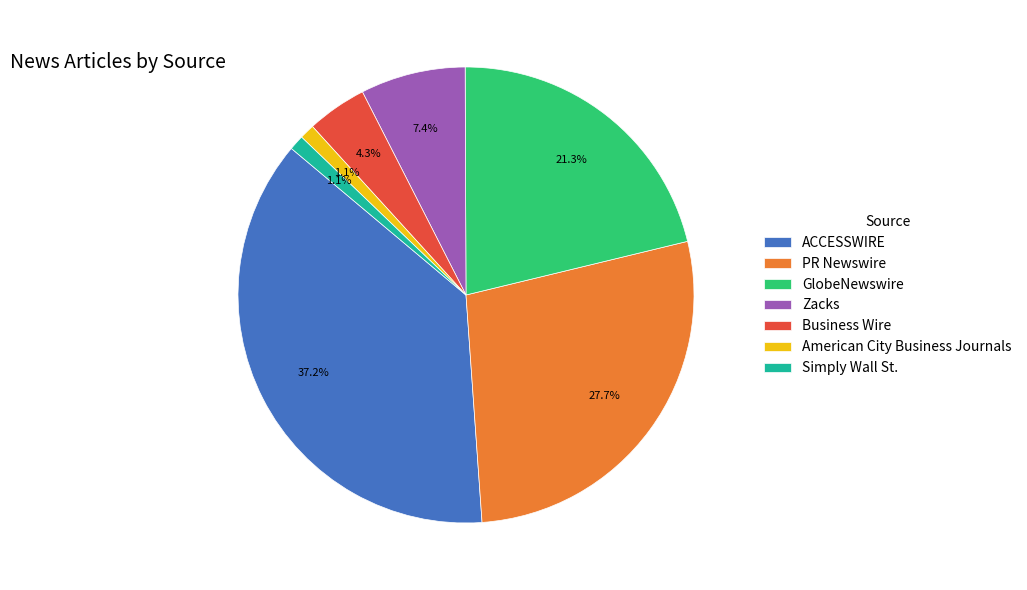

What is the largest slice in the pie chart?

ACCESSWIRE